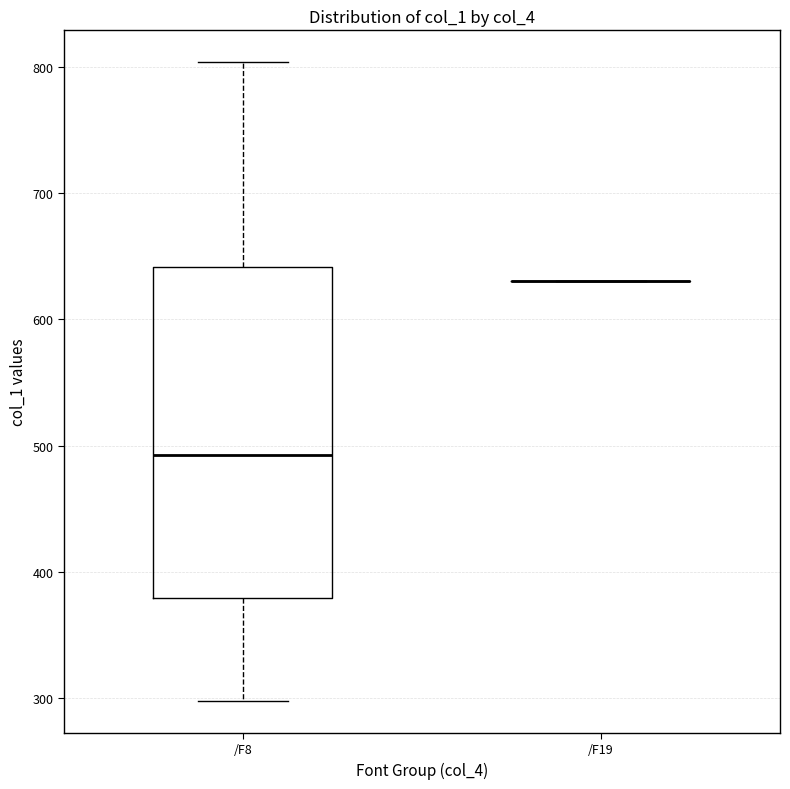

Reading left to right, transcribe this box plot: for each box, give where its median line is, the range the box spans, and where its two whiskers end, as read against the y-axis. The values are not printed on the chart, so give them approximately, as read against the axis.

/F8: median 490, box 380 to 640, whiskers 300 to 800
/F19: box collapsed to a line at 630, whiskers 630 to 630